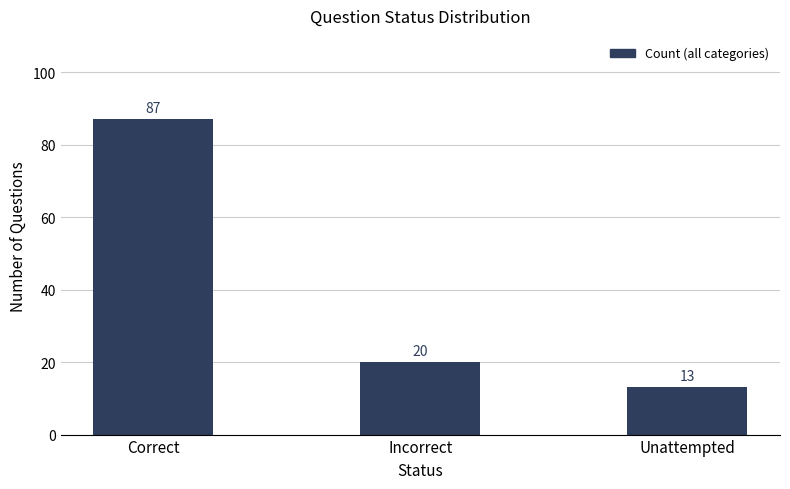

Where is the data nearest to the value 50?

Incorrect